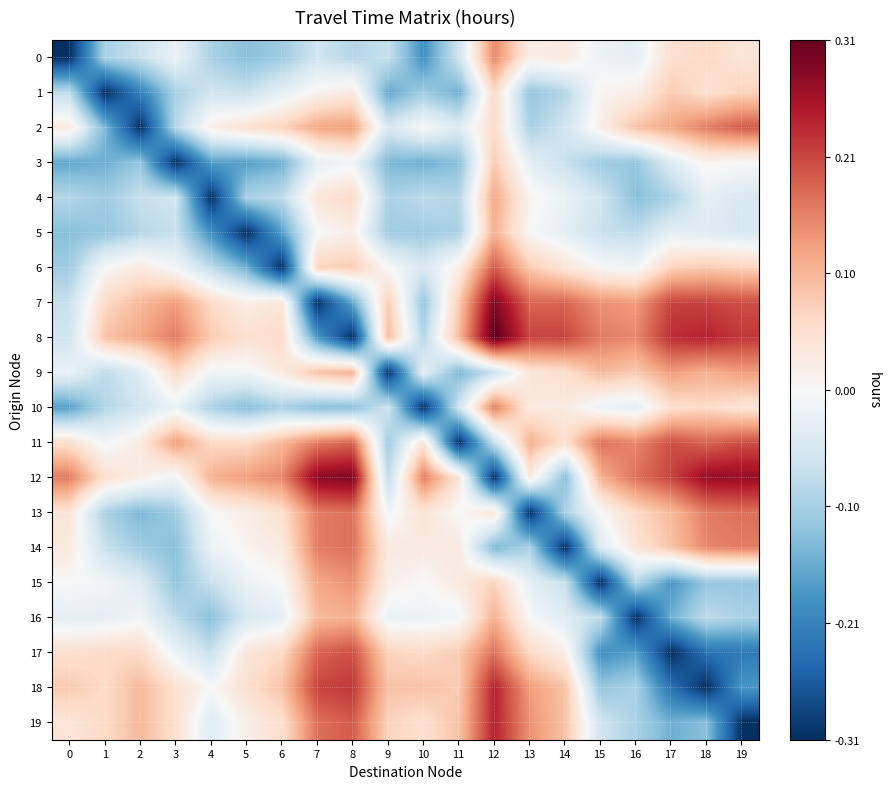

What is the greatest value displayed?

0.3